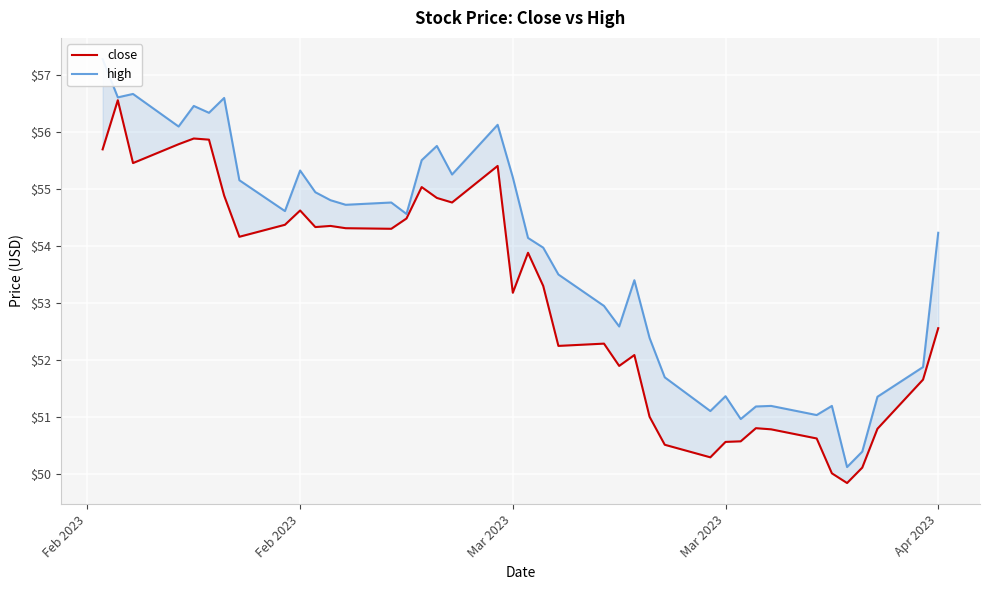

Which series has the widest spread of values?

high